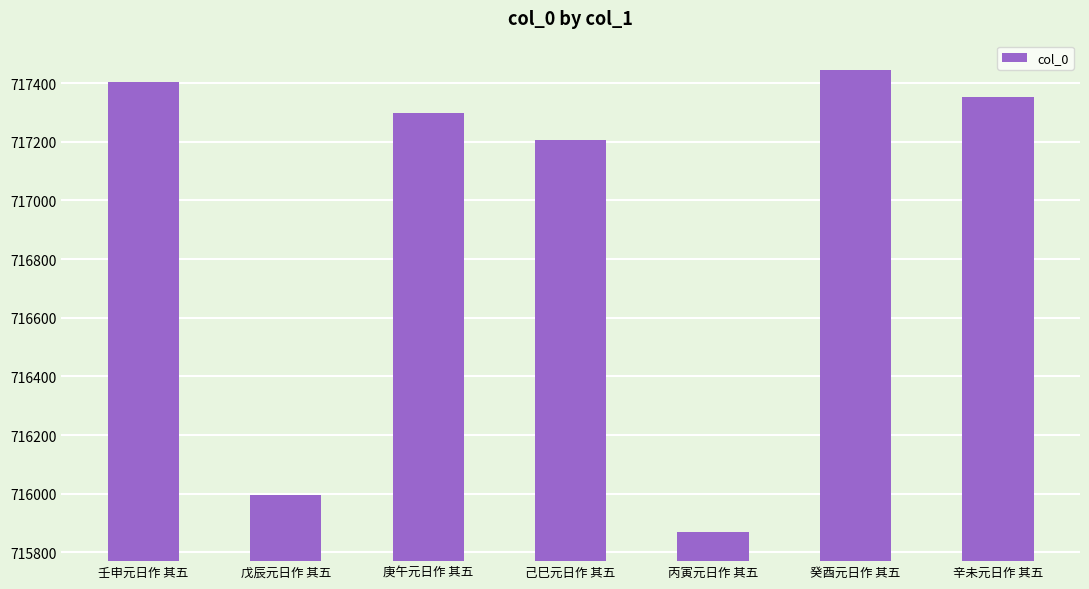

True or false: the data shows 717207 at 己巳元日作 其五.

True